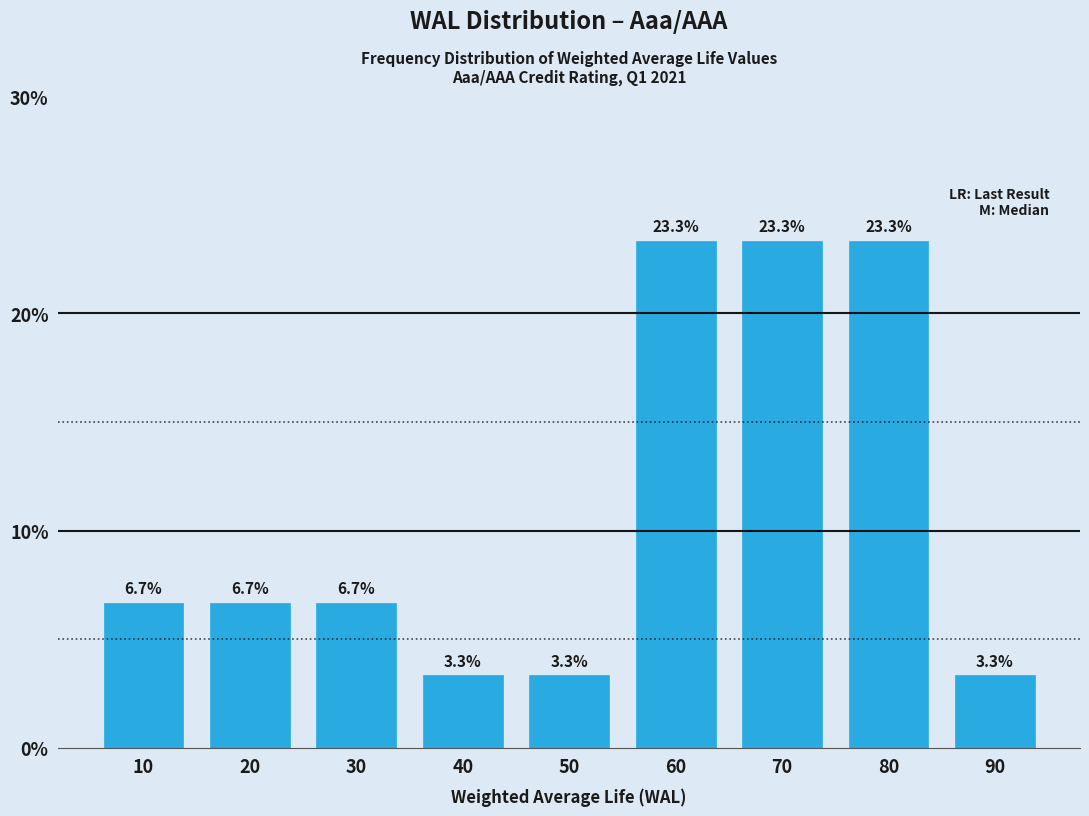

Reading left to right, list all the values displayed in this chart.

10=6.7	20=6.7	30=6.7	40=3.3	50=3.3	60=23.3	70=23.3	80=23.3	90=3.3